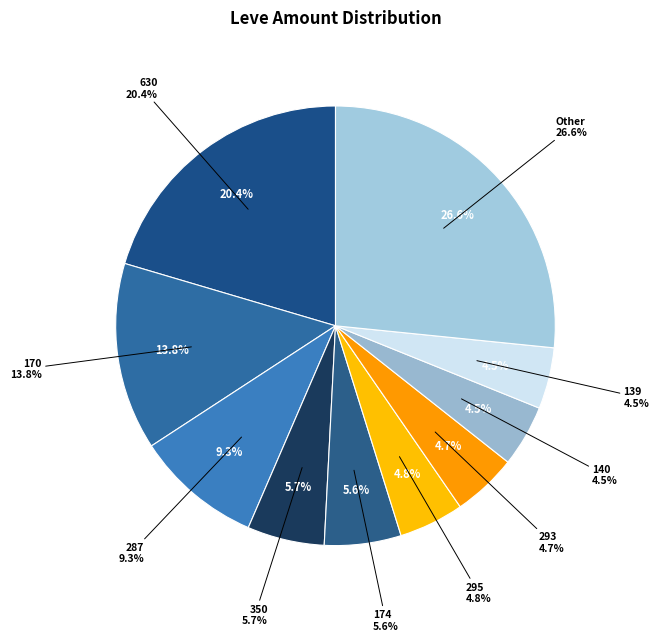

Is there a majority slice in this chart?

No